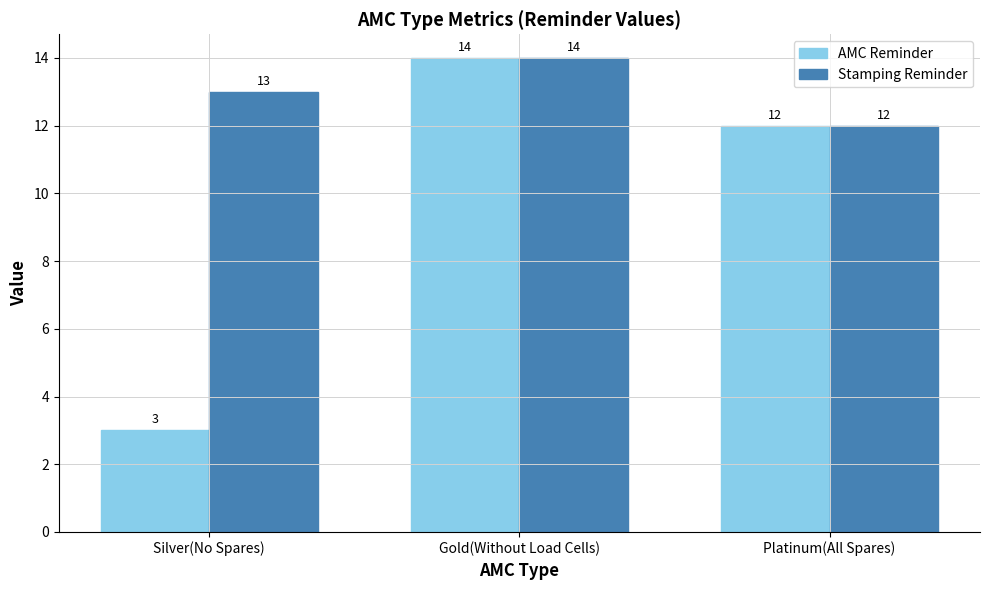

What is the sum of the Stamping Reminder values at Gold(Without Load Cells) and Silver(No Spares)?

27